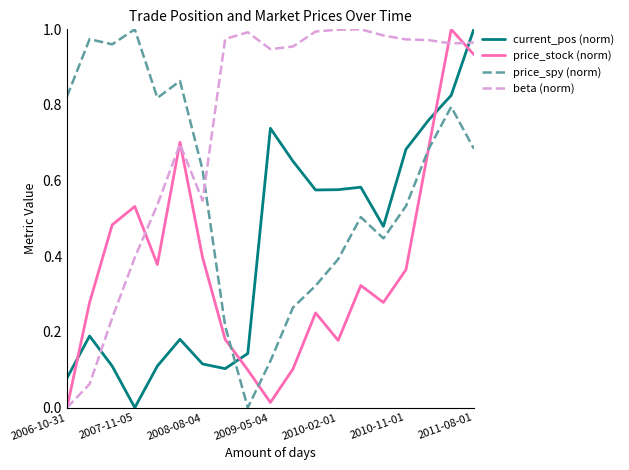

How many times do current_pos (norm) and beta (norm) cross each other?

2